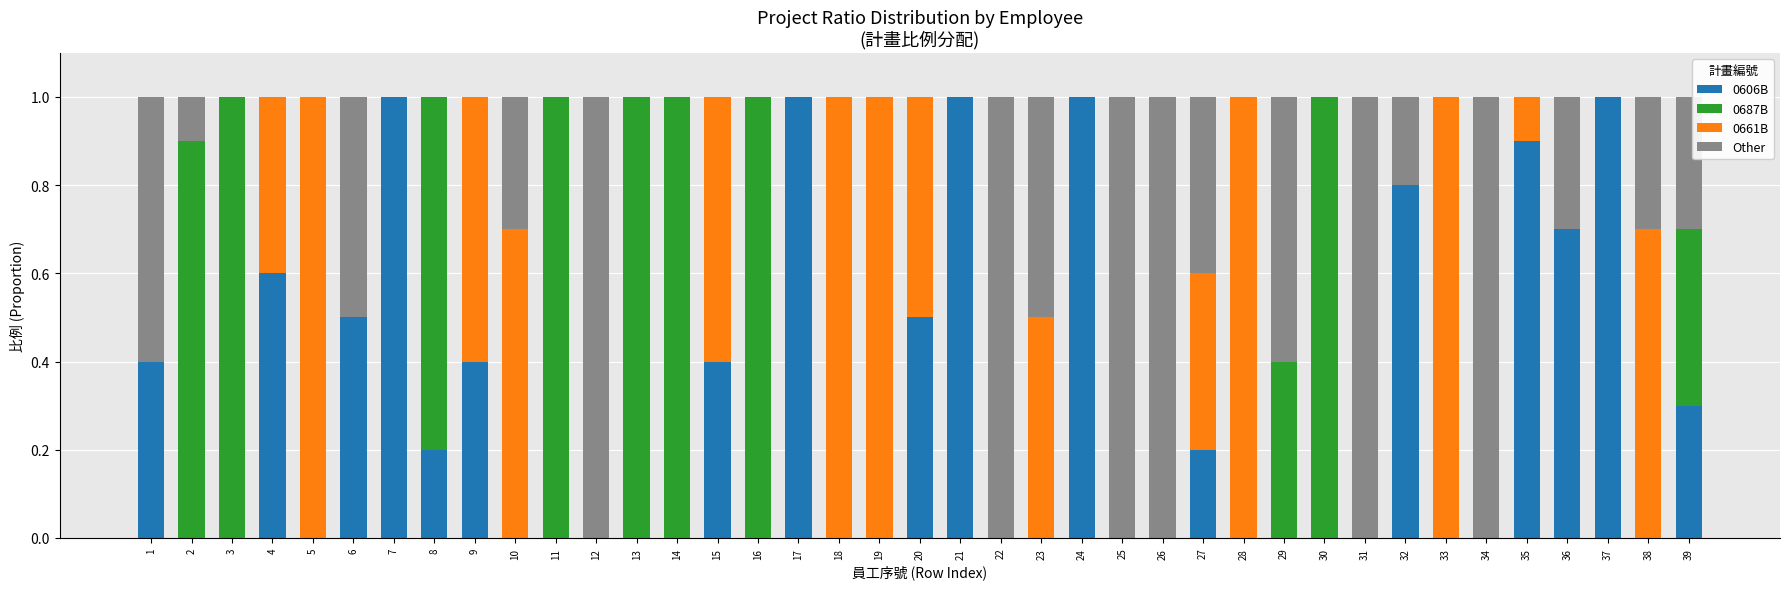

The 0606B series shows -0.5 at 3. True or false?

False